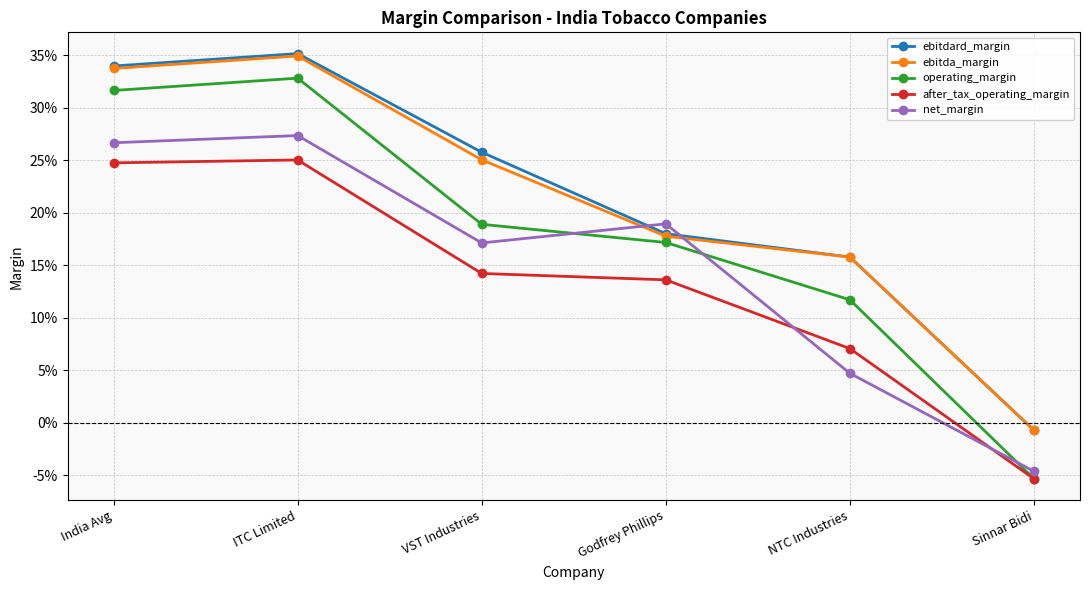

Is this an area chart (filled region under the line)?

No